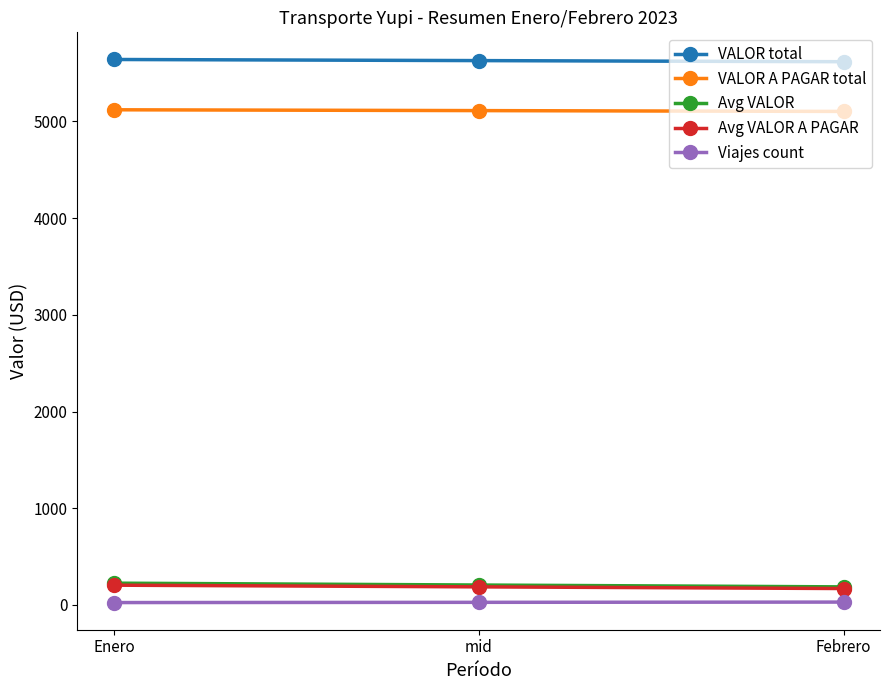

What is the maximum value shown in the chart?

5640.0